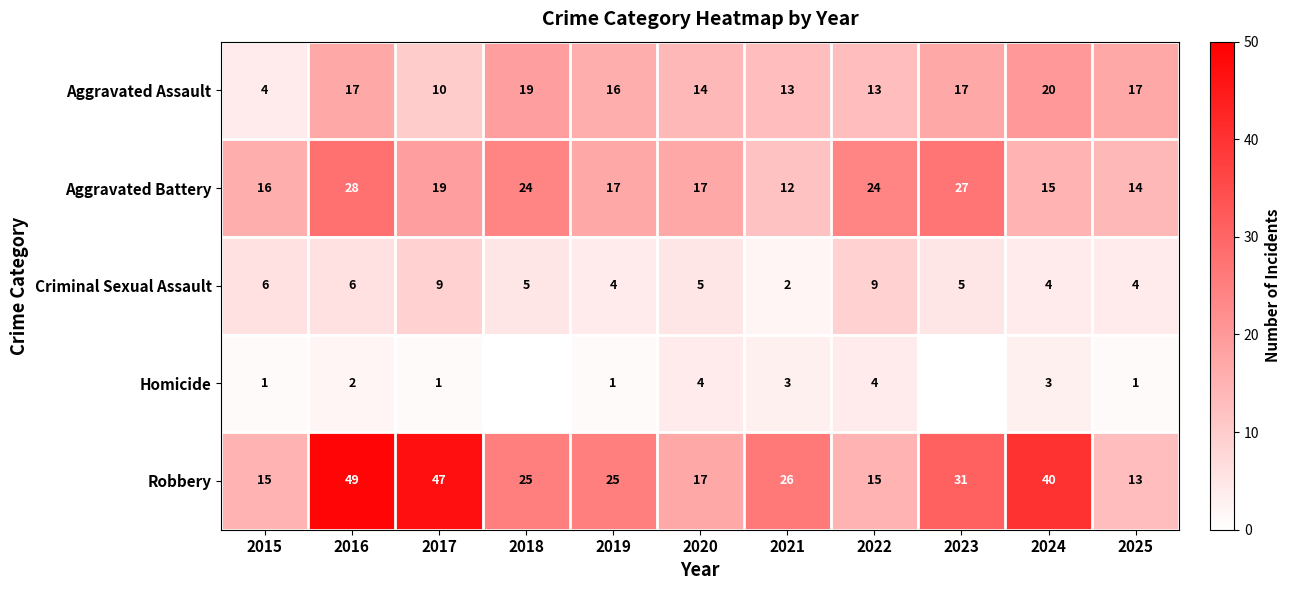

Which category has the highest value across all series?

2016